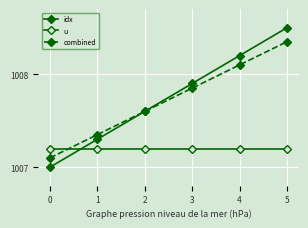

What is the total value across all series at 5?

3024.1